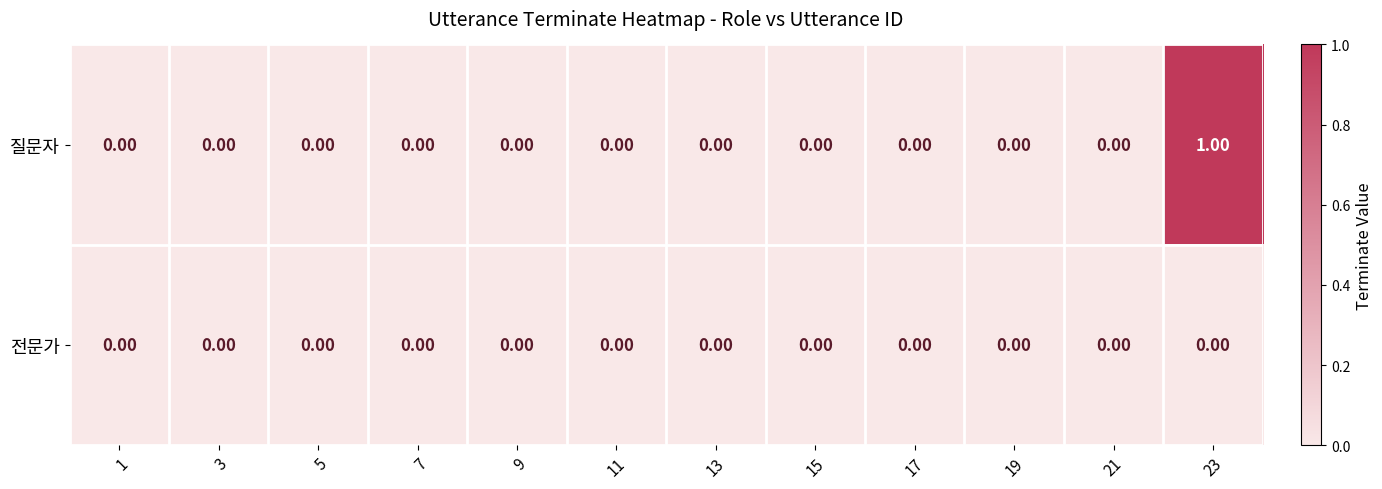

List the series in order of their overall mean, highest first.

질문자, 전문가